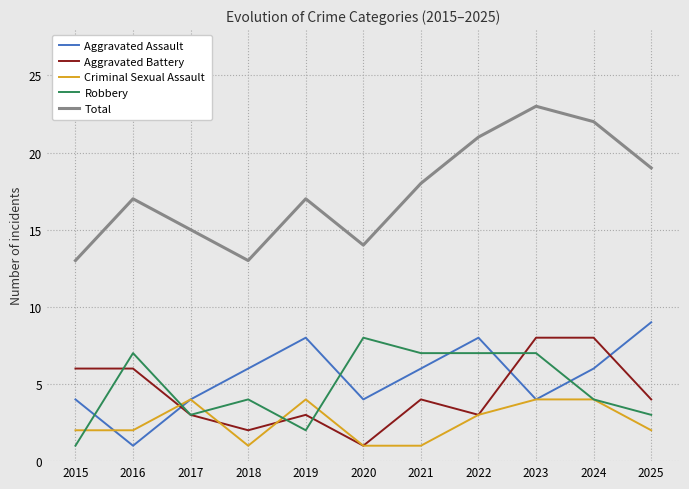

How many lines are shown in the chart?

5